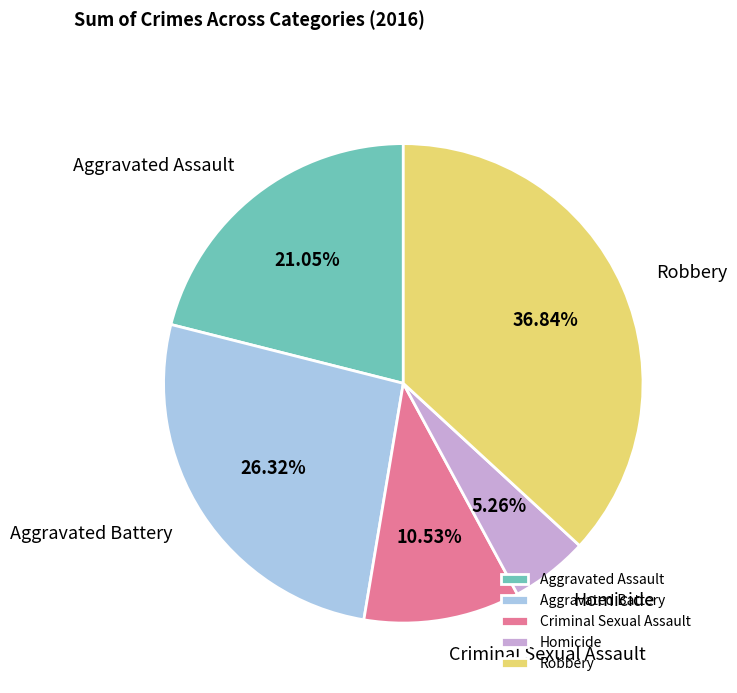

Which slice is the smallest?

Homicide